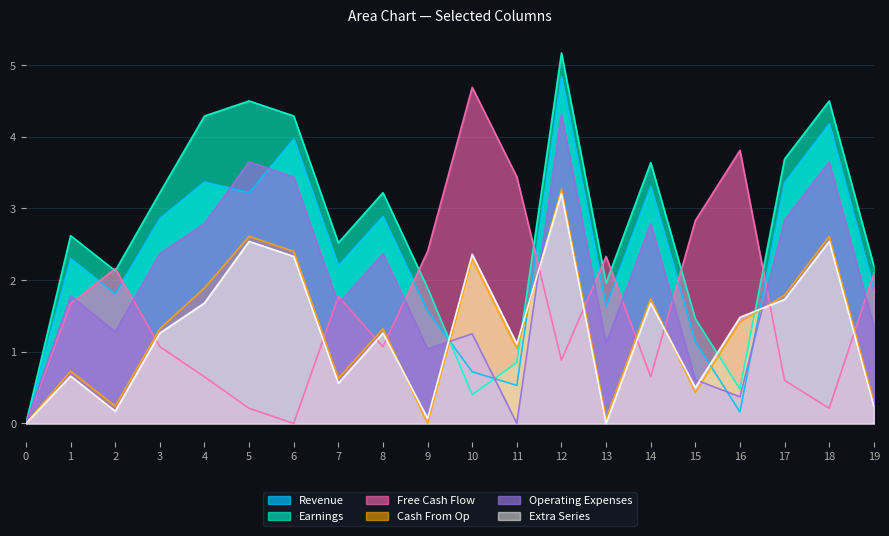

At which label does col_6 reach its peak?

10